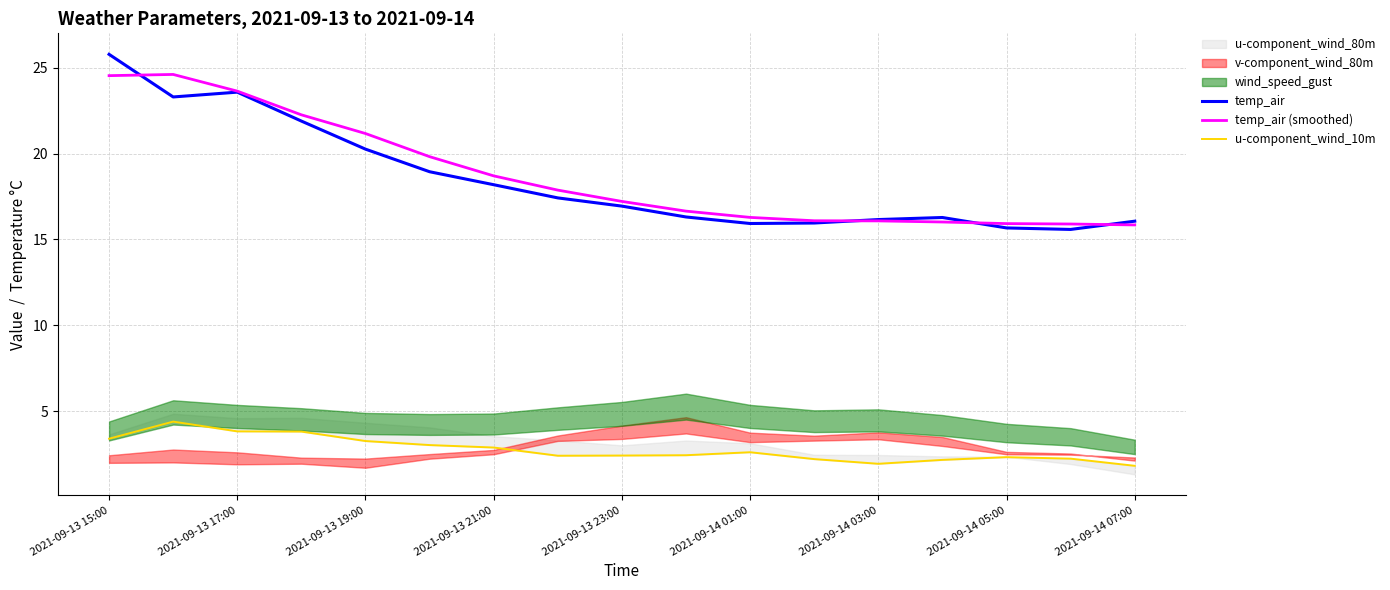

What is the lowest value of the temp_air series?

15.6